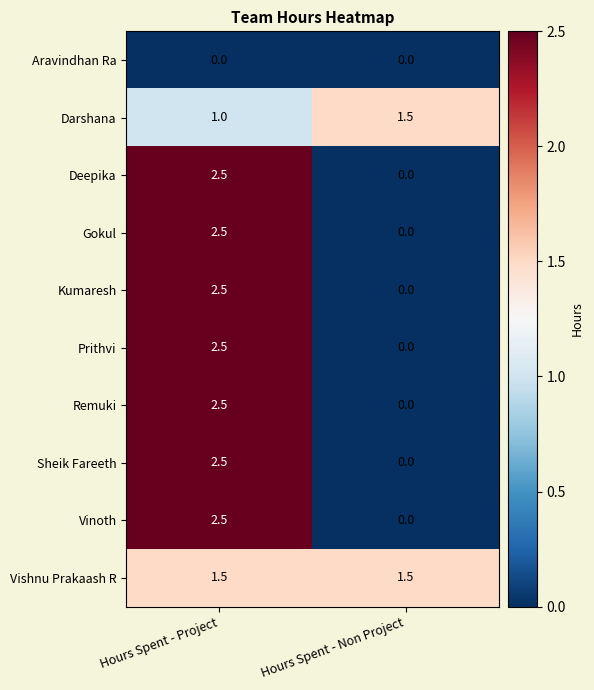

What is the maximum value shown in the chart?

2.5